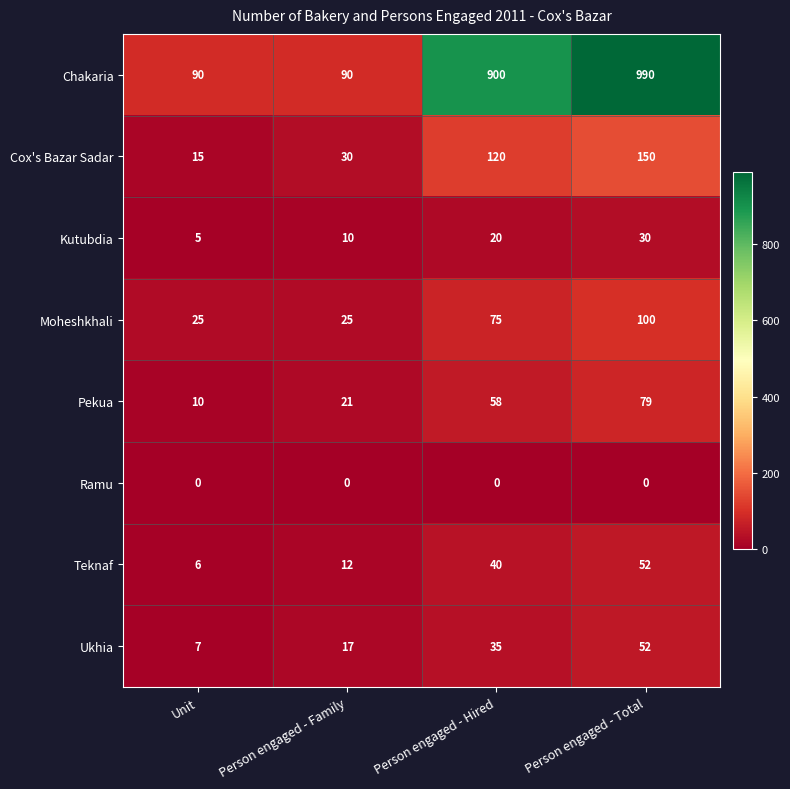

How many data points does each series have?

4